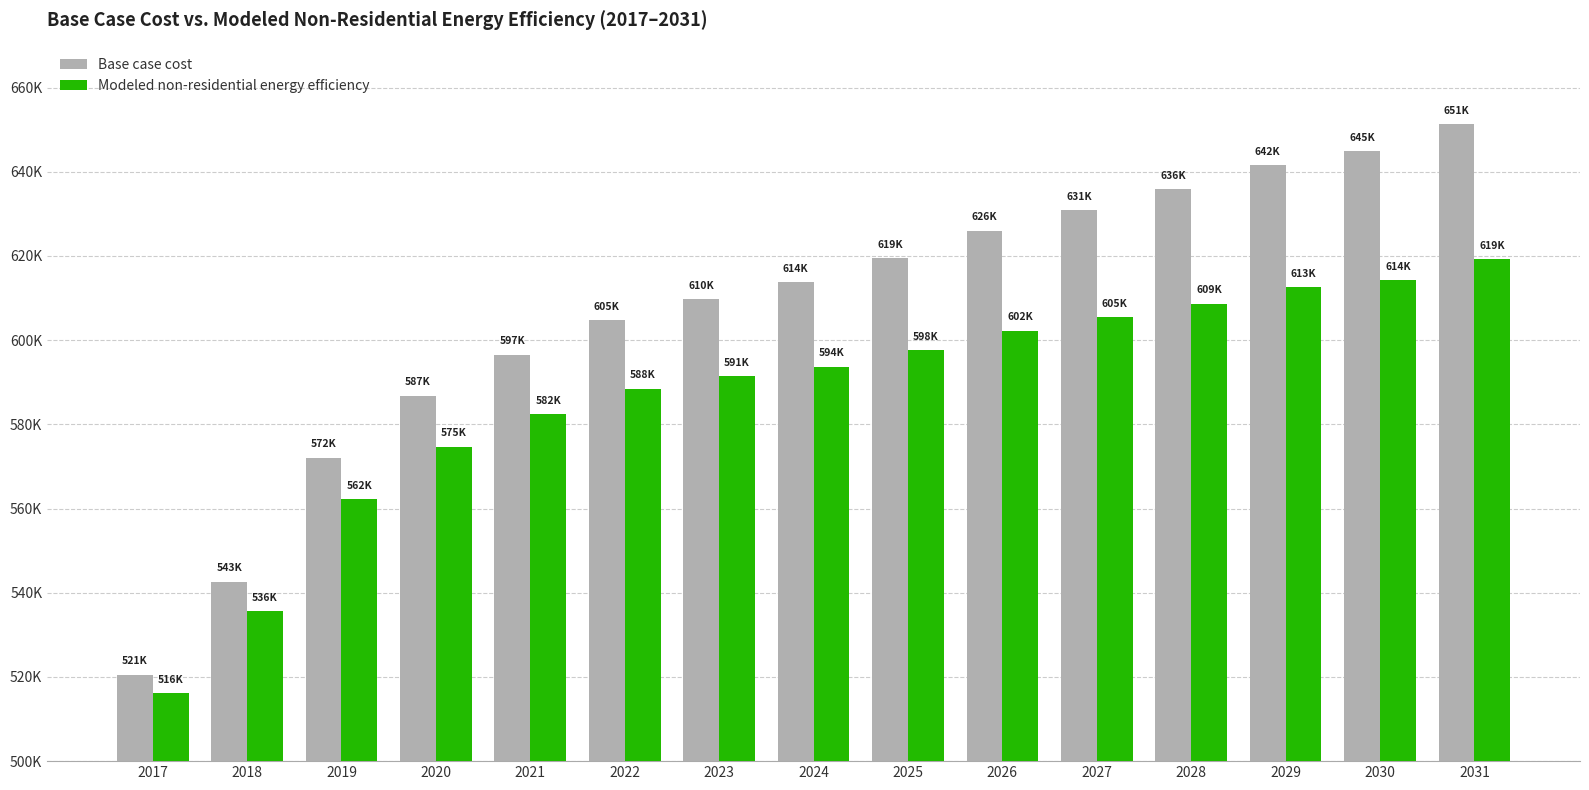

Which series has the largest total across all categories?

Base case cost